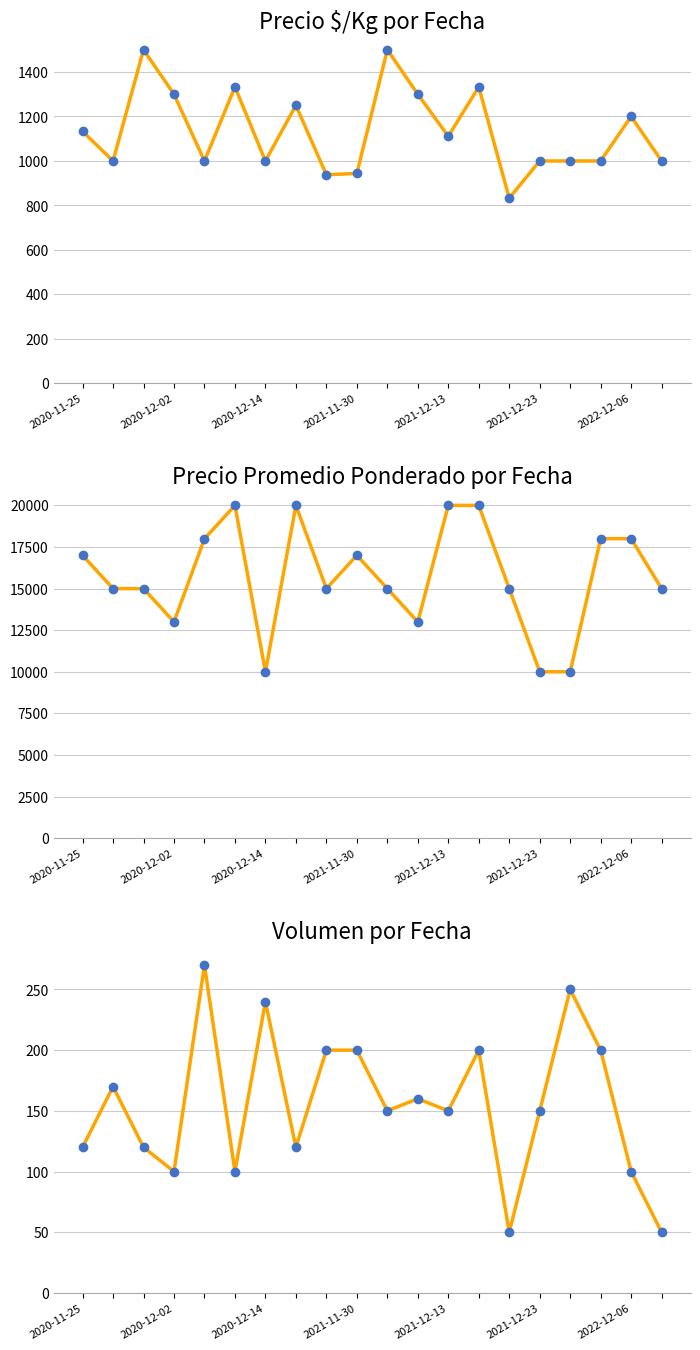

Is the value of Precio $/Kg at 16 greater than the value of Precio promedio ponderado at 19?

No